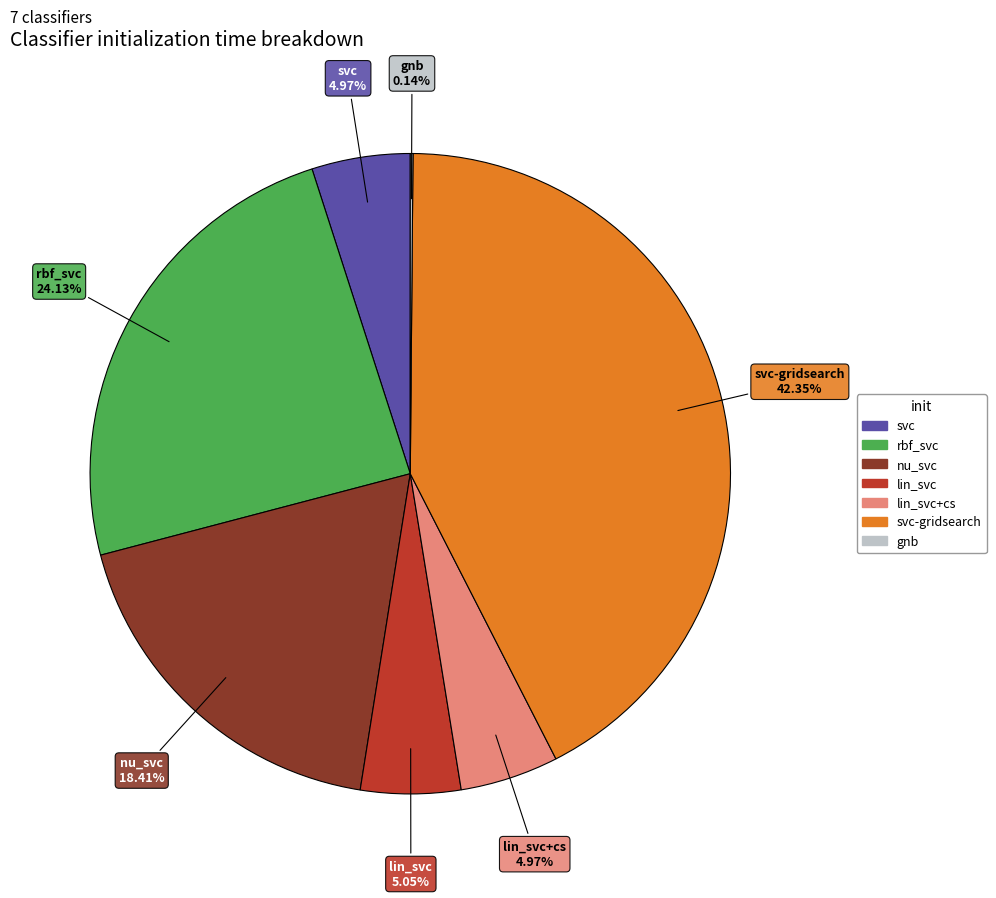

Is there a majority slice in this chart?

No